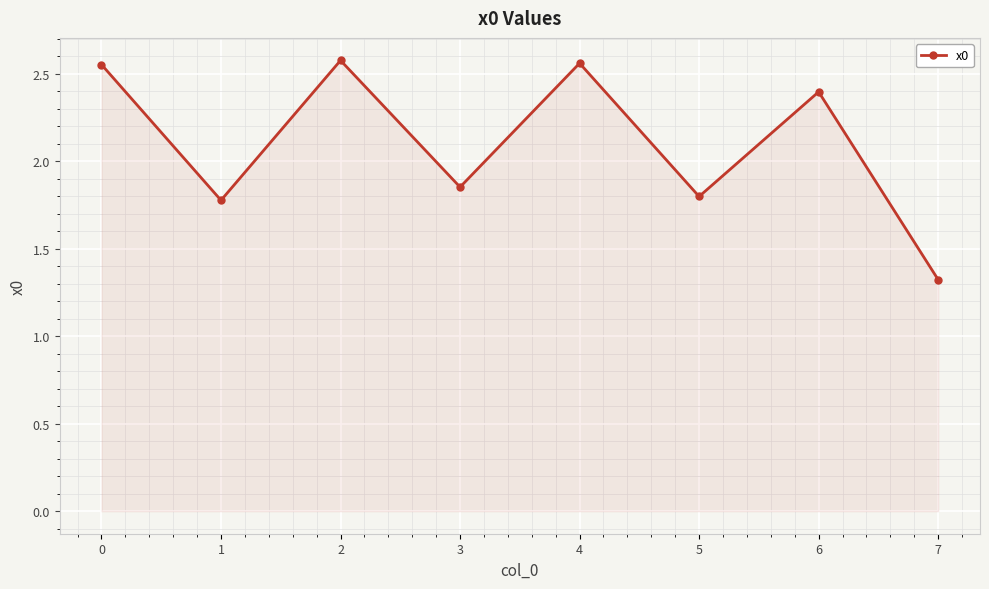

Count the values in the range 1 to 2.

4